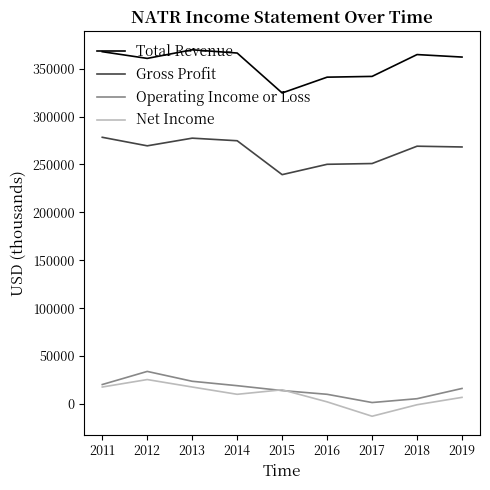

Which category has the lowest value across all series?

2017